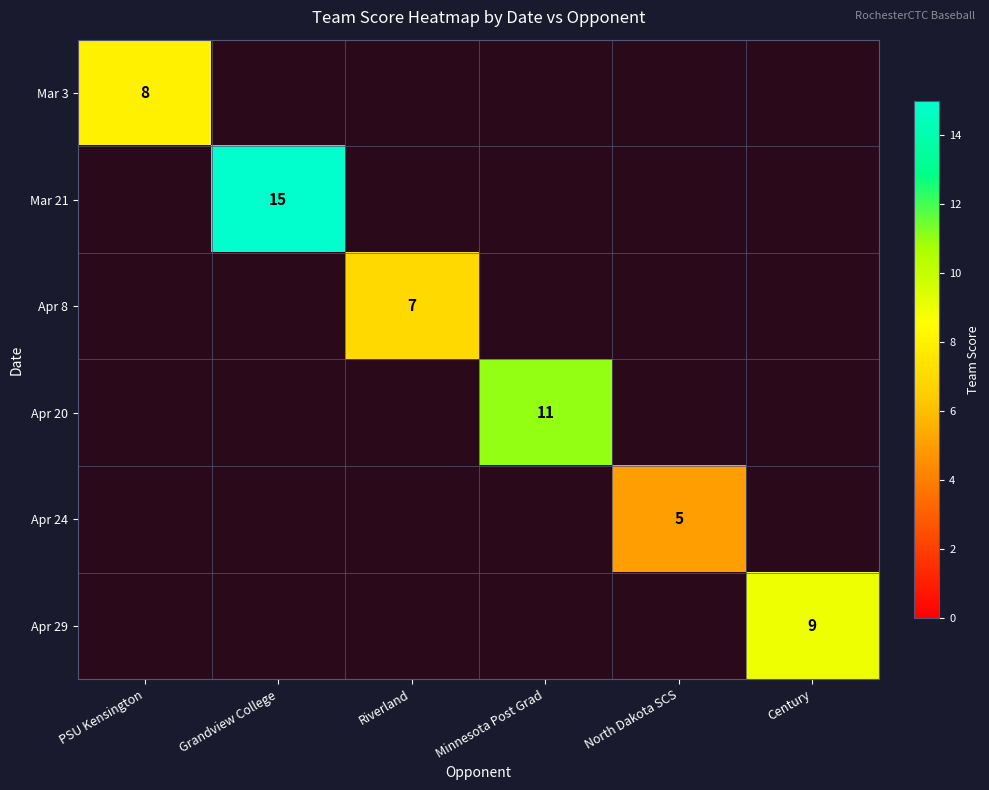

What is the maximum value shown in the chart?

15.0